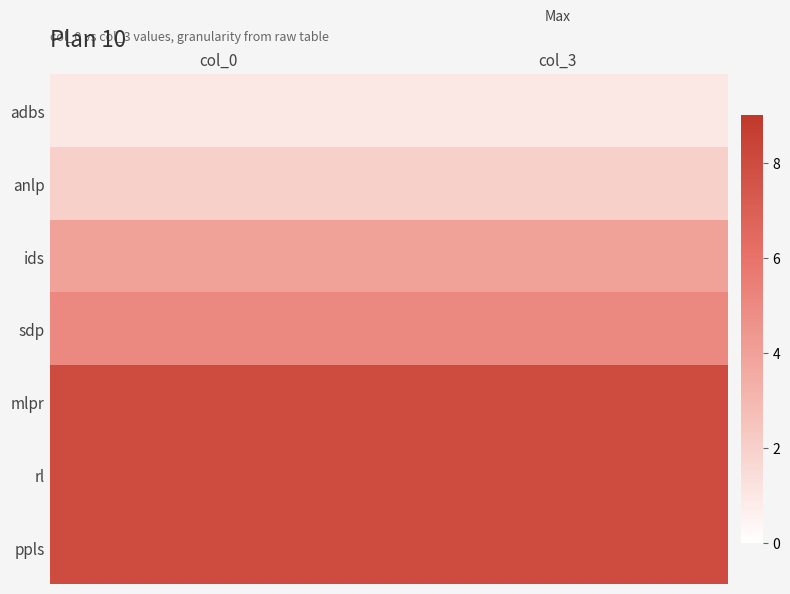

Reading left to right, transcribe all the data shown in this chart.

adbs: col_0=1	col_3=1
anlp: col_0=2	col_3=2
ids: col_0=4	col_3=4
sdp: col_0=5	col_3=5
mlpr: col_0=8	col_3=8
rl: col_0=8	col_3=8
ppls: col_0=8	col_3=8